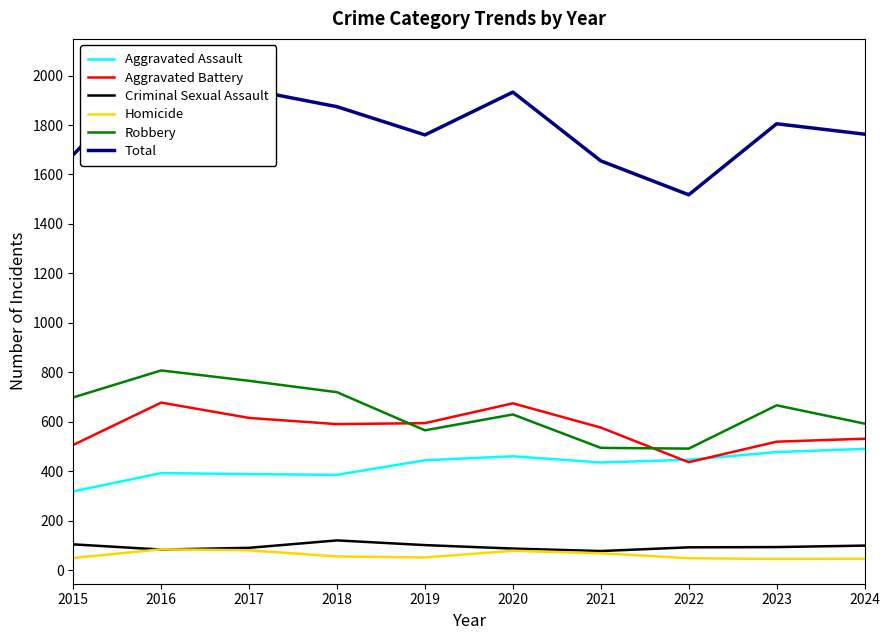

What are all the series names shown in the legend?

Aggravated Assault, Aggravated Battery, Criminal Sexual Assault, Homicide, Robbery, Total